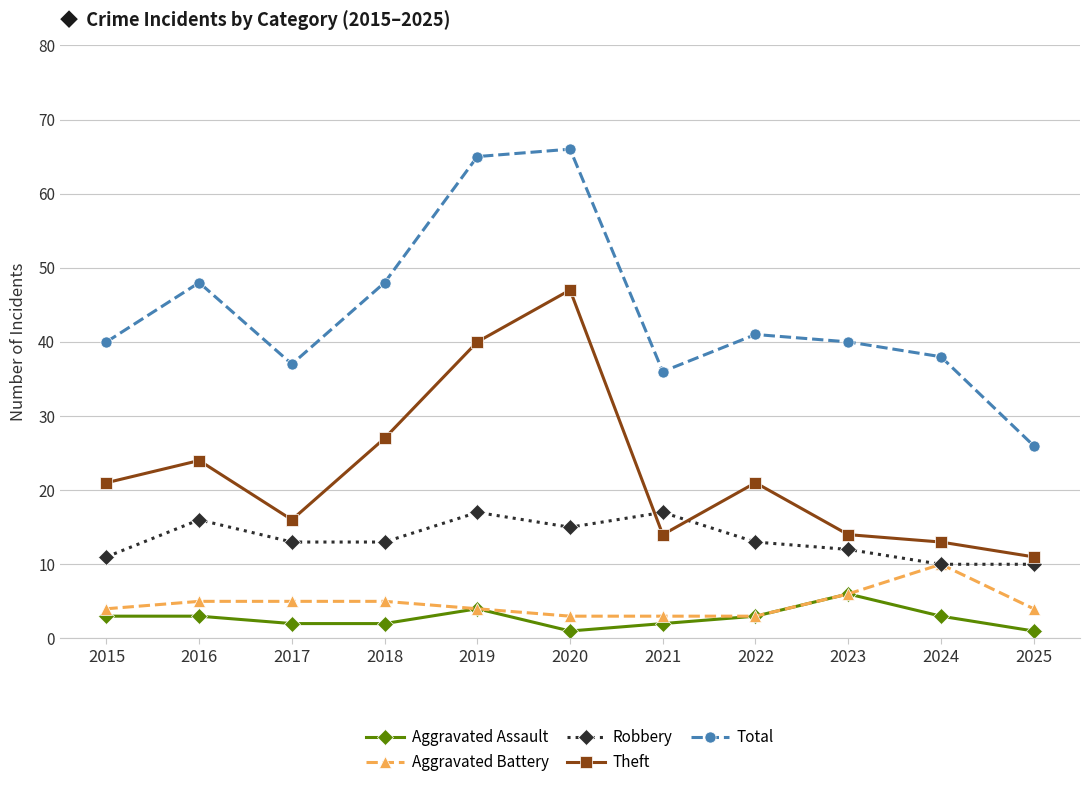

Does the chart have visible grid lines?

Yes